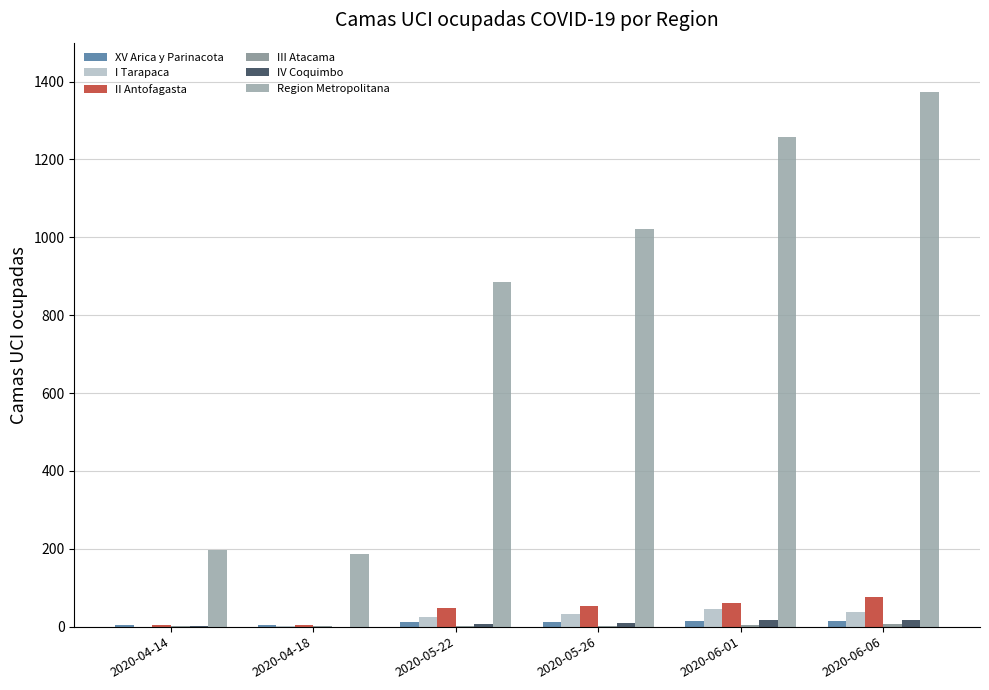

What is the highest value of the Region Metropolitana series?

1372